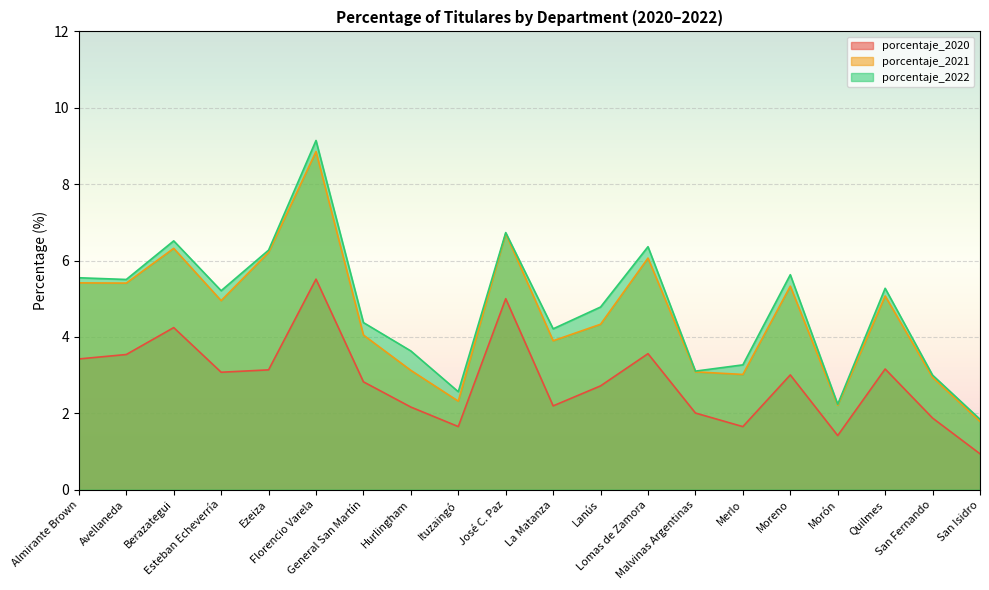

List the labels in order of porcentaje_2022 value, largest first.

Florencio Varela, José C. Paz, Berazategui, Lomas de Zamora, Ezeiza, Moreno, Almirante Brown, Avellaneda, Quilmes, Esteban Echeverría, Lanús, General San Martín, La Matanza, Hurlingham, Merlo, Malvinas Argentinas, San Fernando, Ituzaingó, Morón, San Isidro